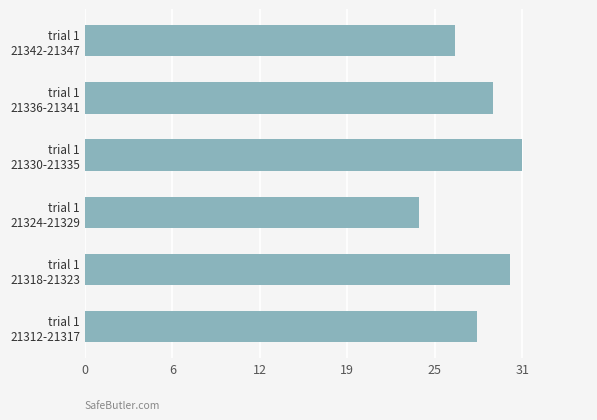

How many distinct data groups are displayed?

1